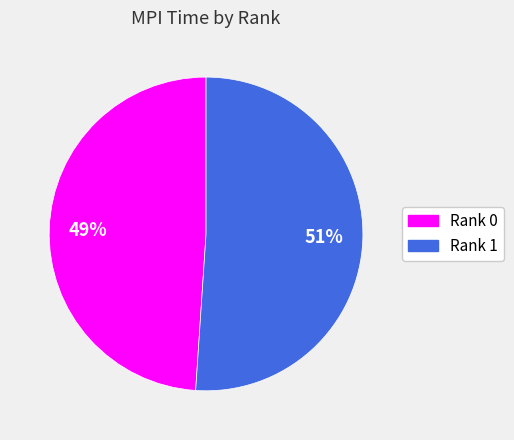

Is Rank 1 the majority of the pie?

Yes